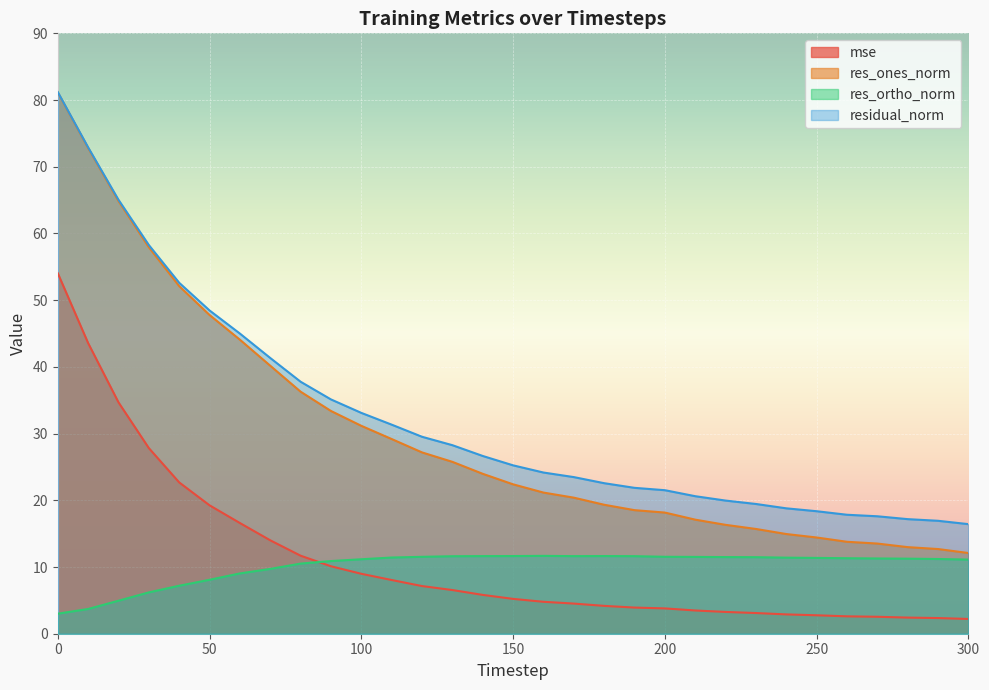

Between 210 and 110, which is larger?

110